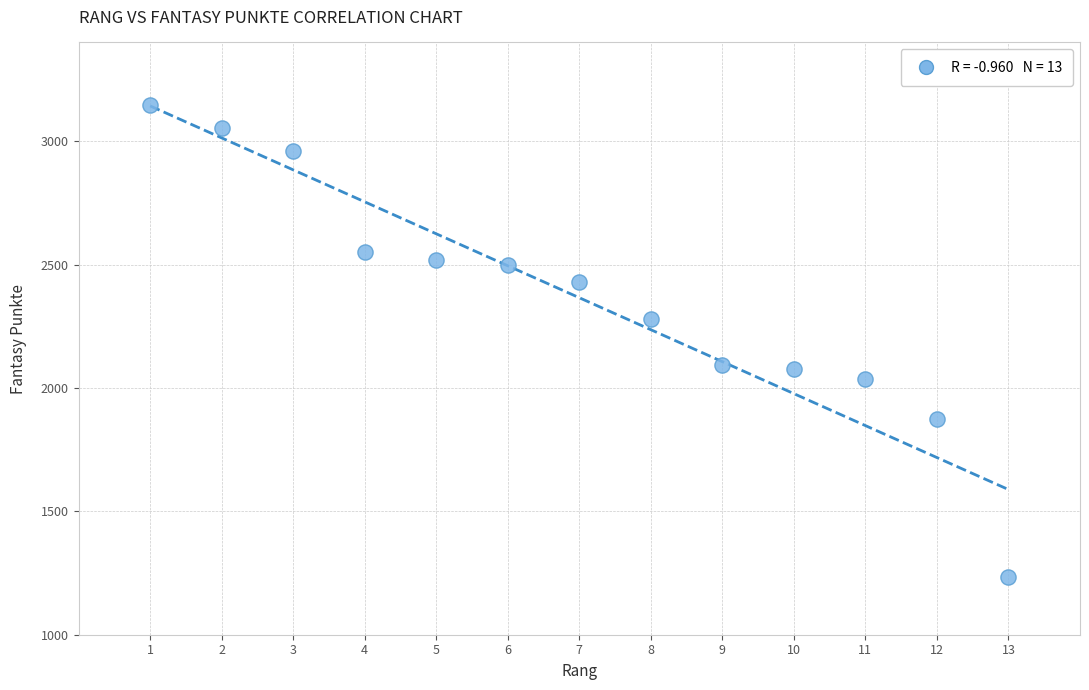

What is the range of Y values (max minus min)?

1914